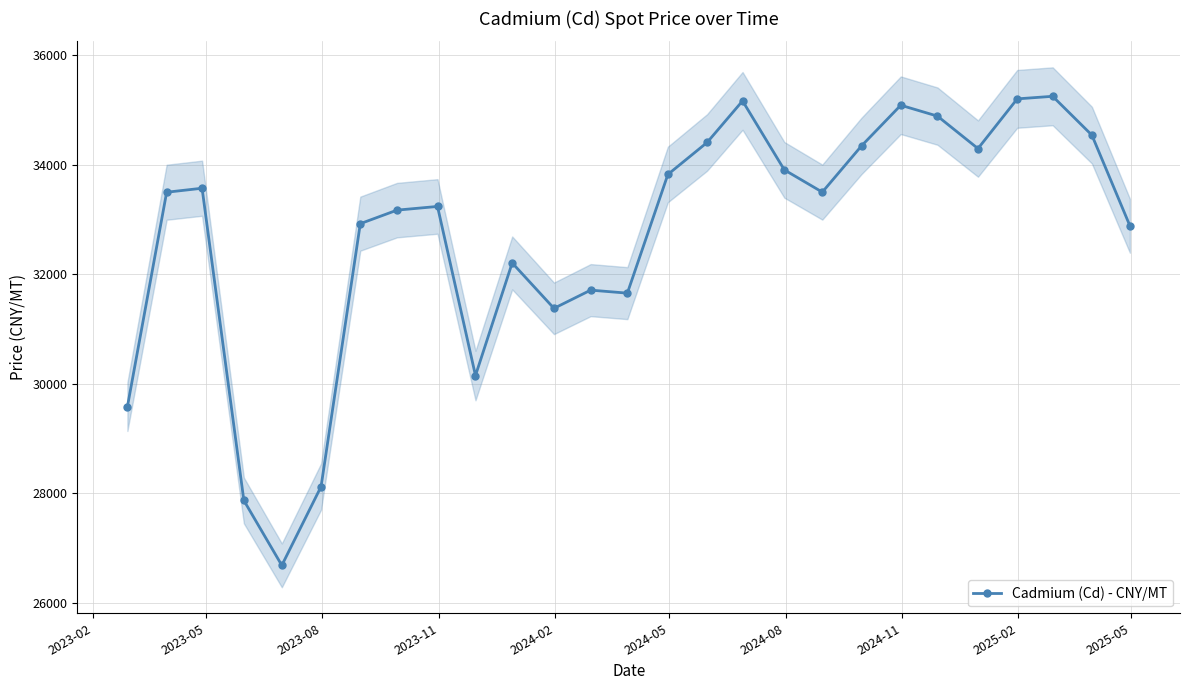

What is the value of the Cadmium (Cd) - CNY/MT point at the 9th from the left?

33238.2